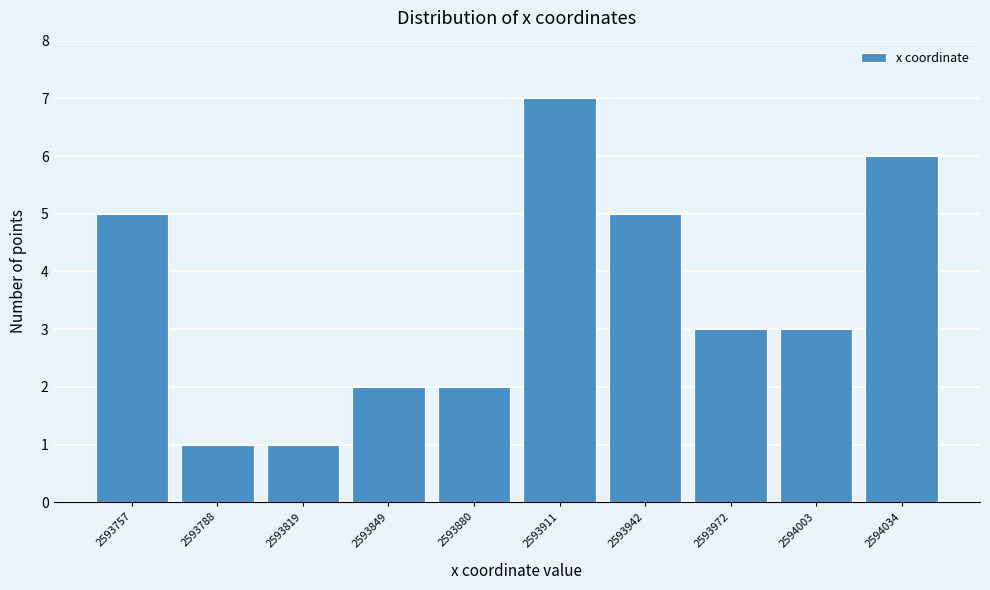

Reading left to right, extract all data points from this chart.

2593757=5	2593788=1	2593819=1	2593849=2	2593880=2	2593911=7	2593942=5	2593972=3	2594003=3	2594034=6